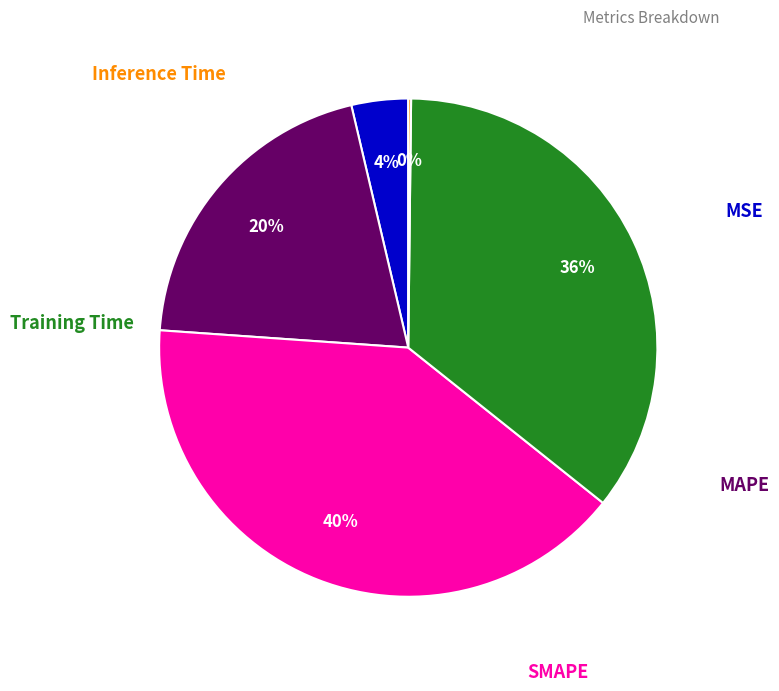

To the nearest percent, what percentage of the pie is Training Time?

36%